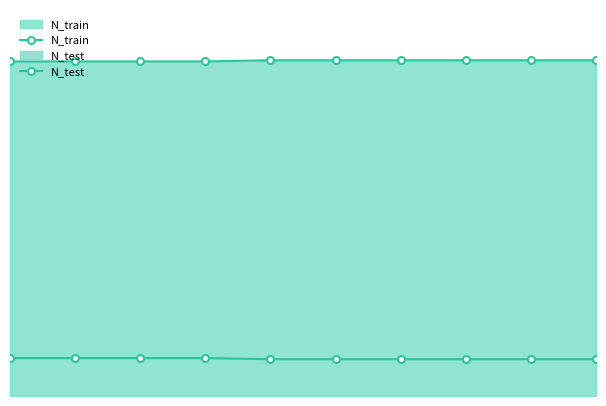

Count the number of data series in this chart.

2